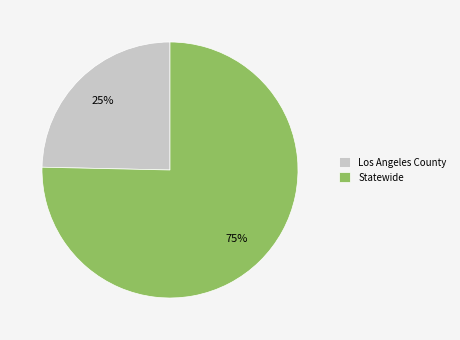

How many slices are in this pie chart?

2